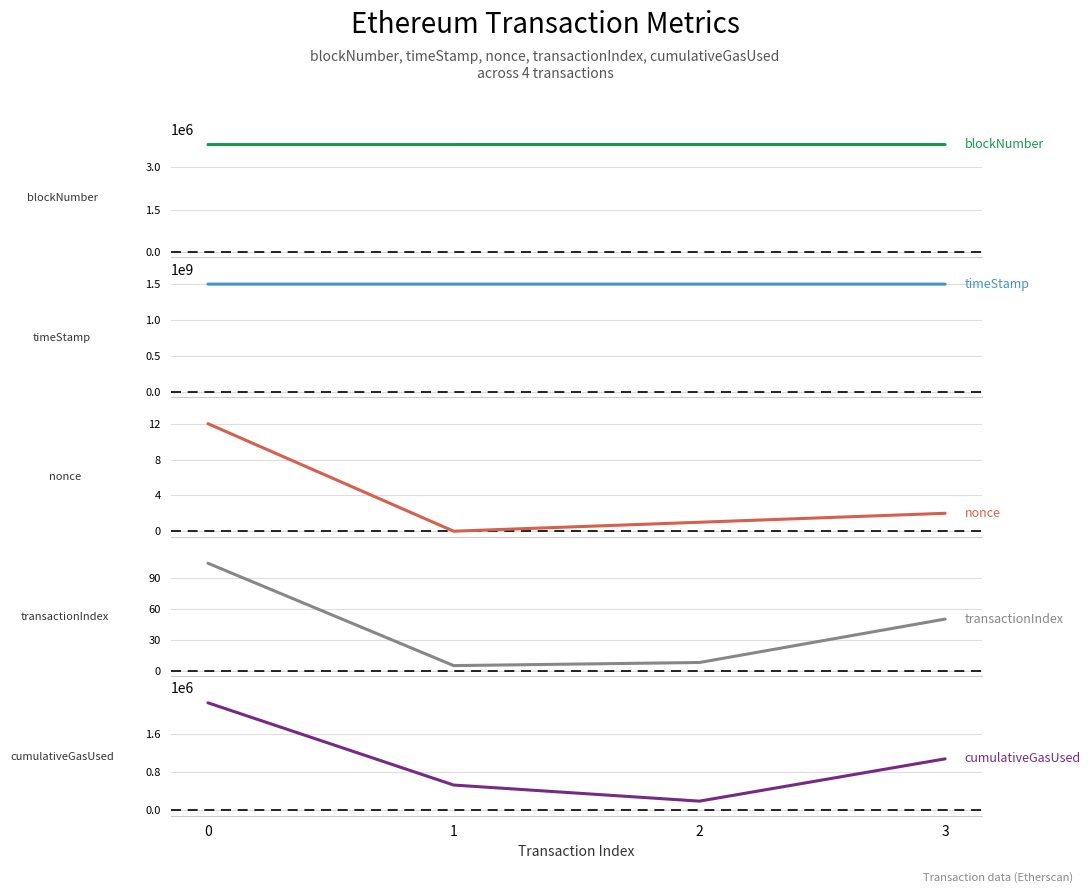

Reading right to left, transcribe all the data shown in this chart.

blockNumber: 3=3800015	2=3800014	1=3799851	0=3799764
timeStamp: 3=1496263001	2=1496262996	1=1496260419	0=1496259008
nonce: 3=2	2=1	1=0	0=12
transactionIndex: 3=50	2=8	1=5	0=104
cumulativeGasUsed: 3=1074079	2=192079	1=527765	0=2242807